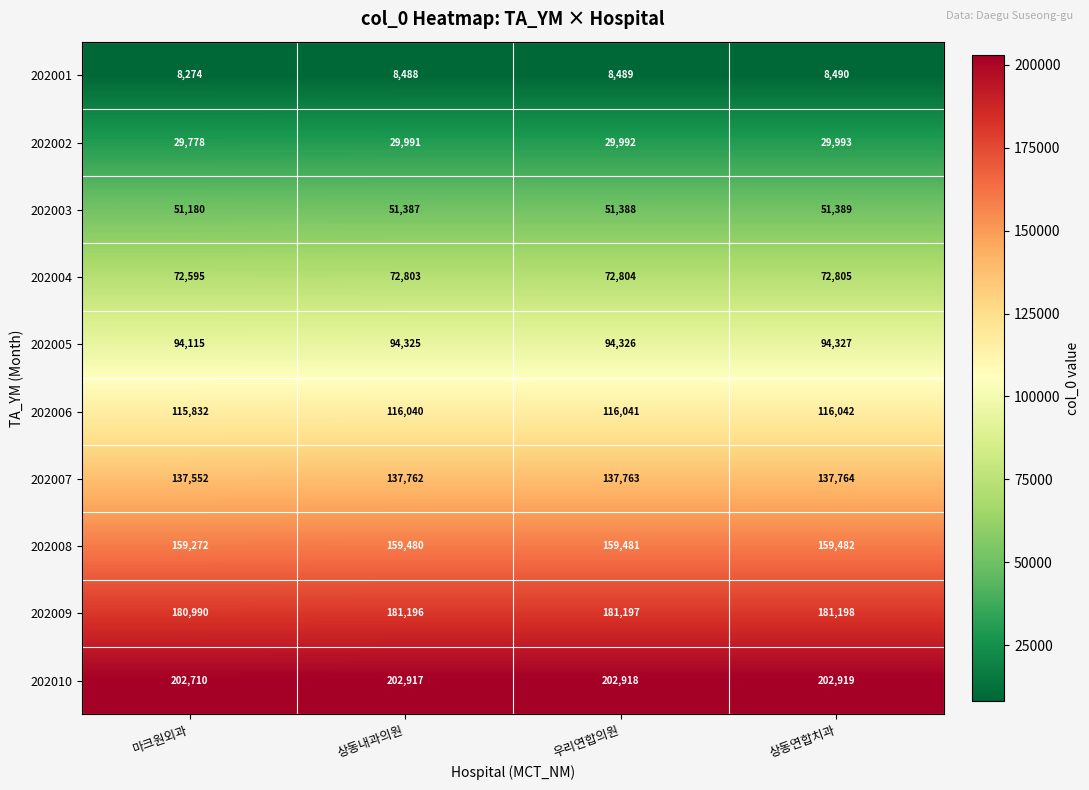

What is the difference between the second highest and minimum values in the 202006 series?

209